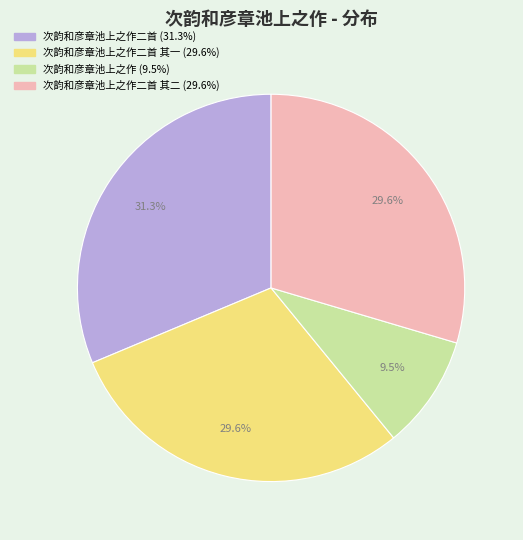

Is there a majority slice in this chart?

No